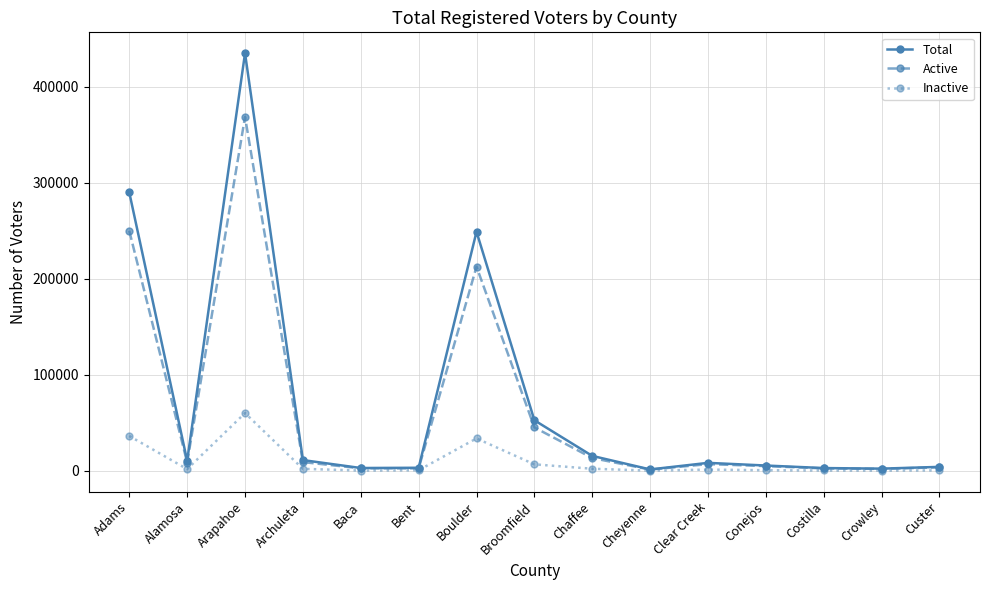

Where is the first local minimum for Inactive?

Alamosa